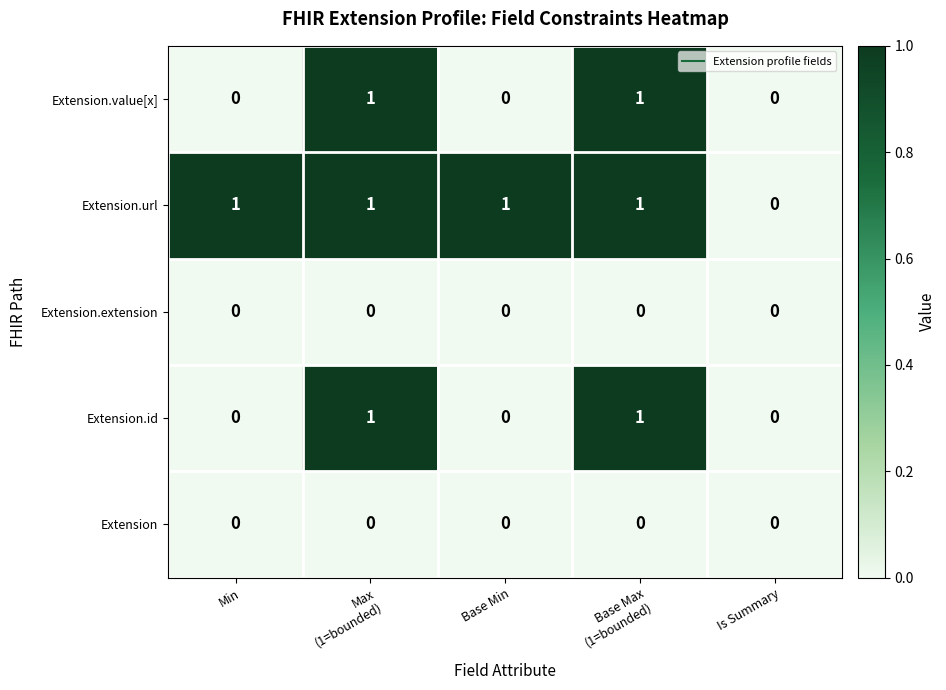

How many data points does each series have?

5